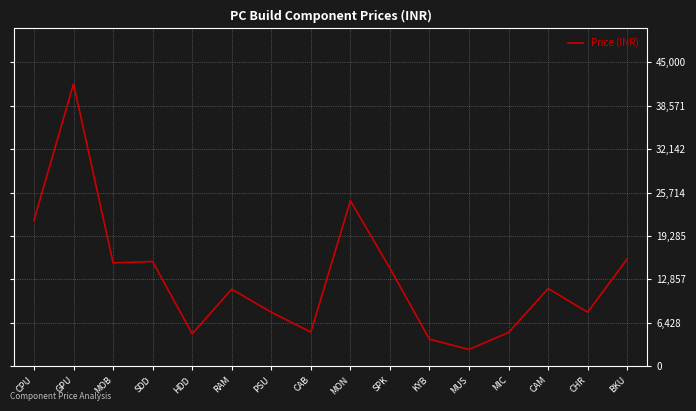

True or false: the data shows 7999 at PSU.

True